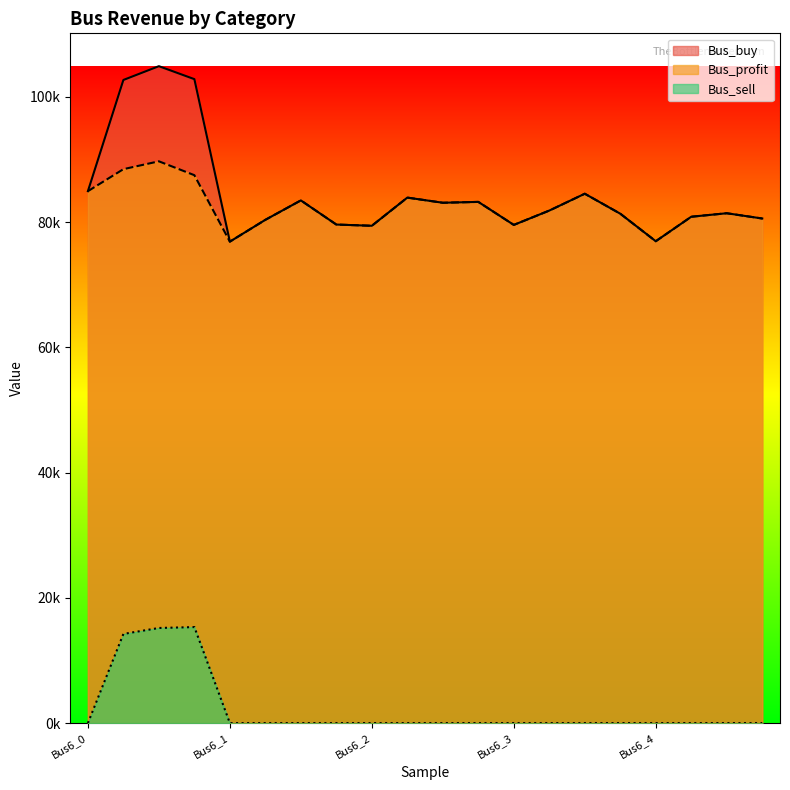

What are all the series names shown in the legend?

Bus_buy, Bus_profit, Bus_sell